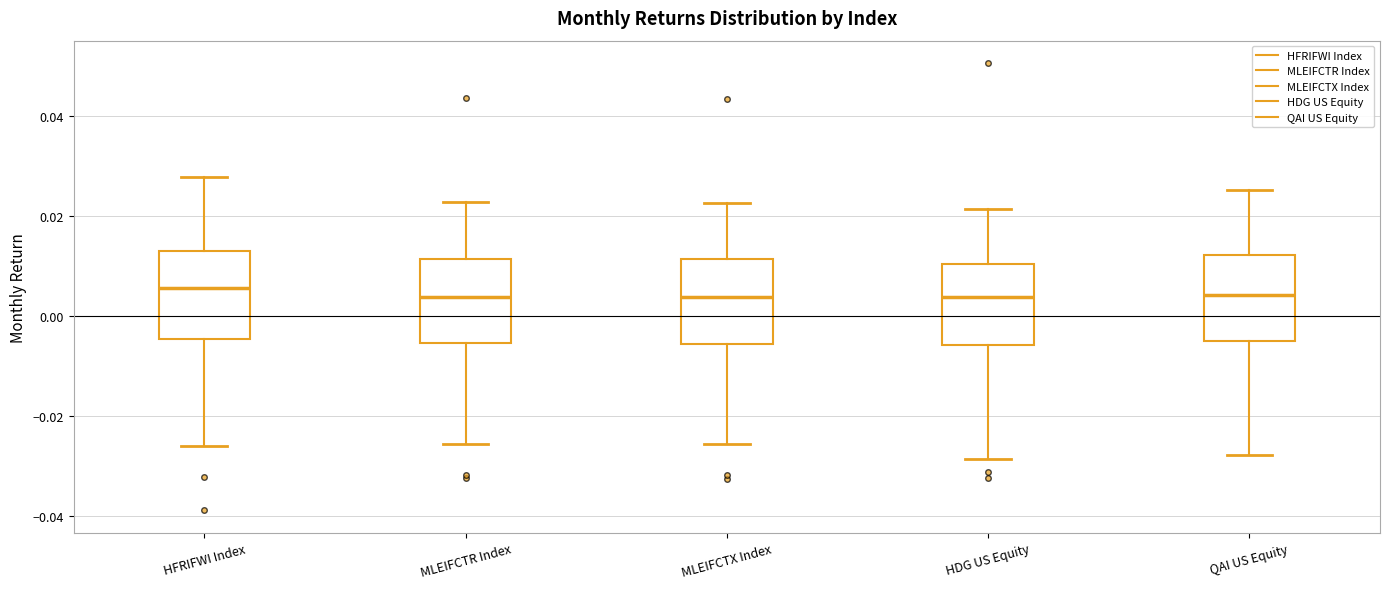

Where does the lower whisker of the box for MLEIFCTR Index end on the y-axis? The values are not printed on the chart, so give them approximately, as read against the axis.

-0.026